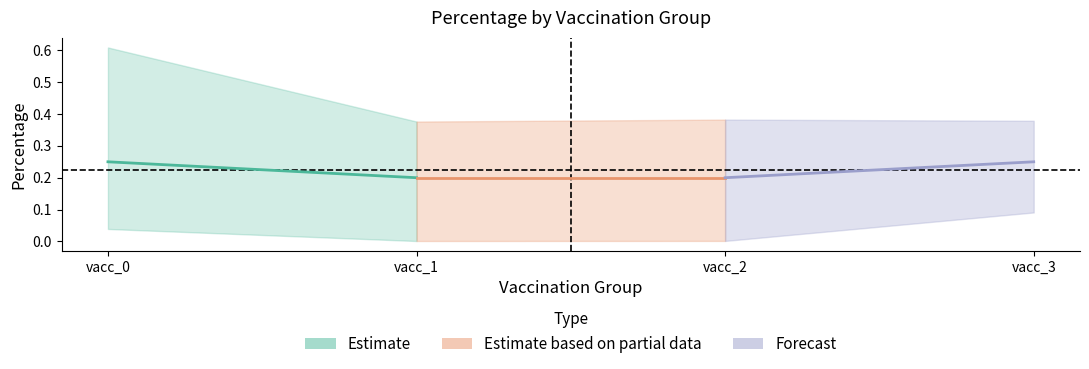

What are all the series names shown in the legend?

Estimate, Estimate based on partial data, Forecast